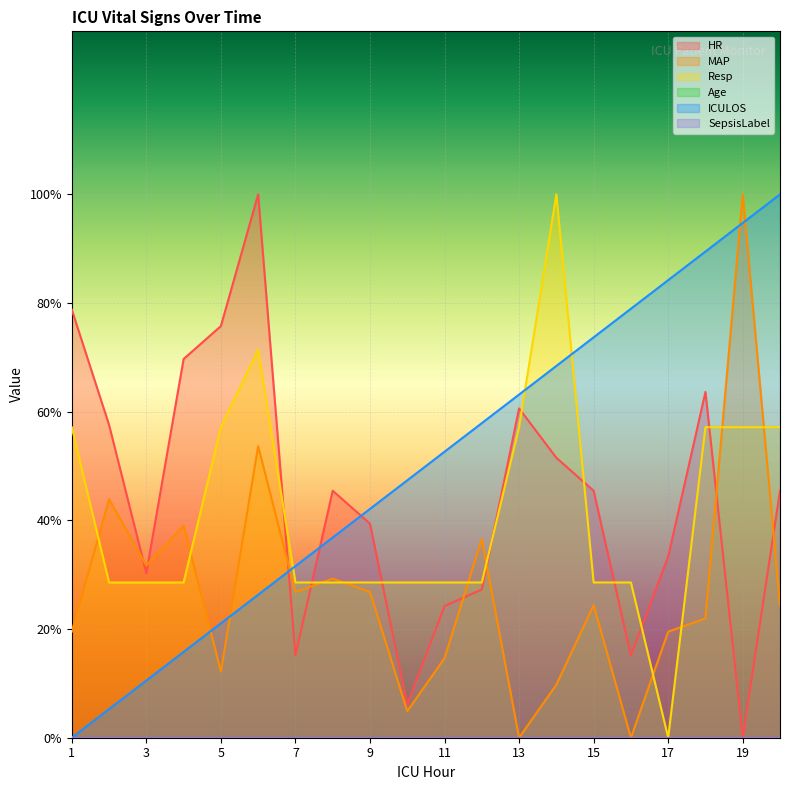

How many data points in HR are above 45?

11